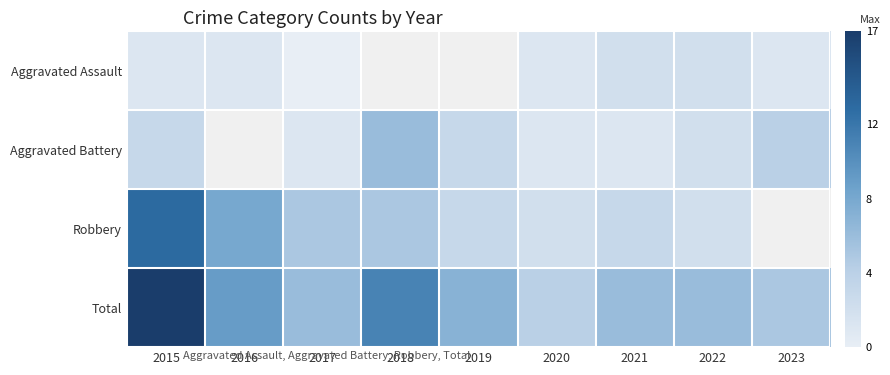

The value of Robbery at 2018 is 5.0. True or false?

True